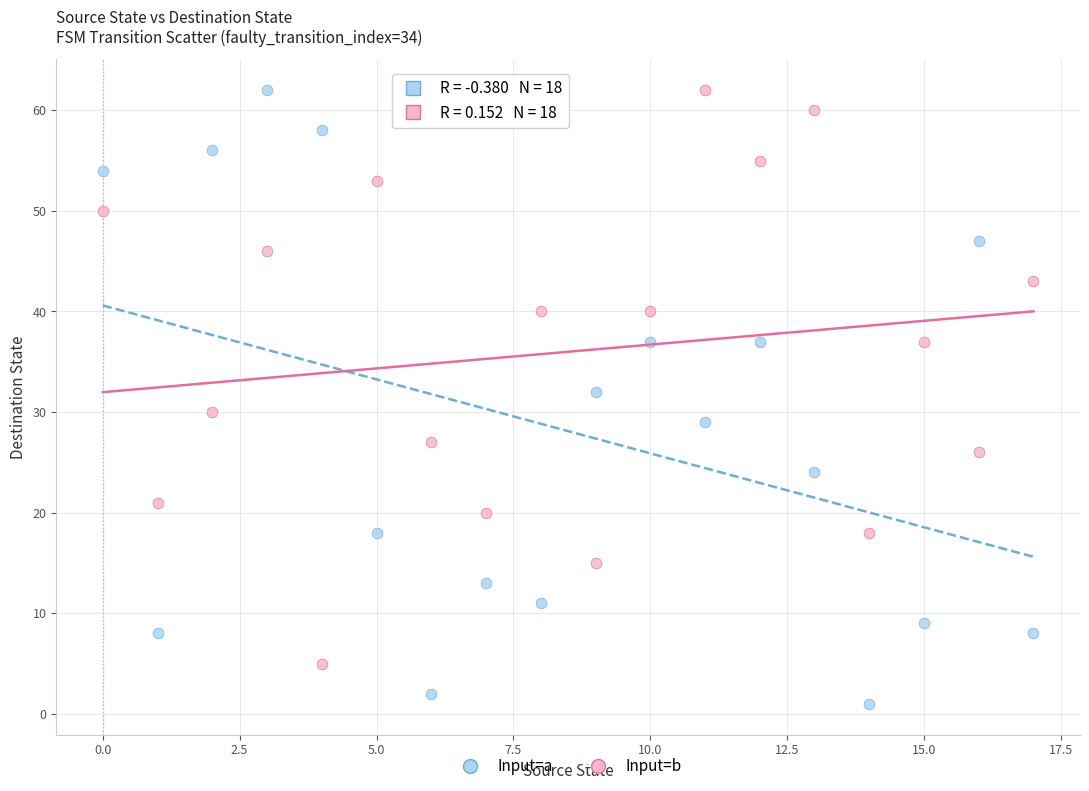

Across all data points, what is the range of Y values (max minus min)?

61